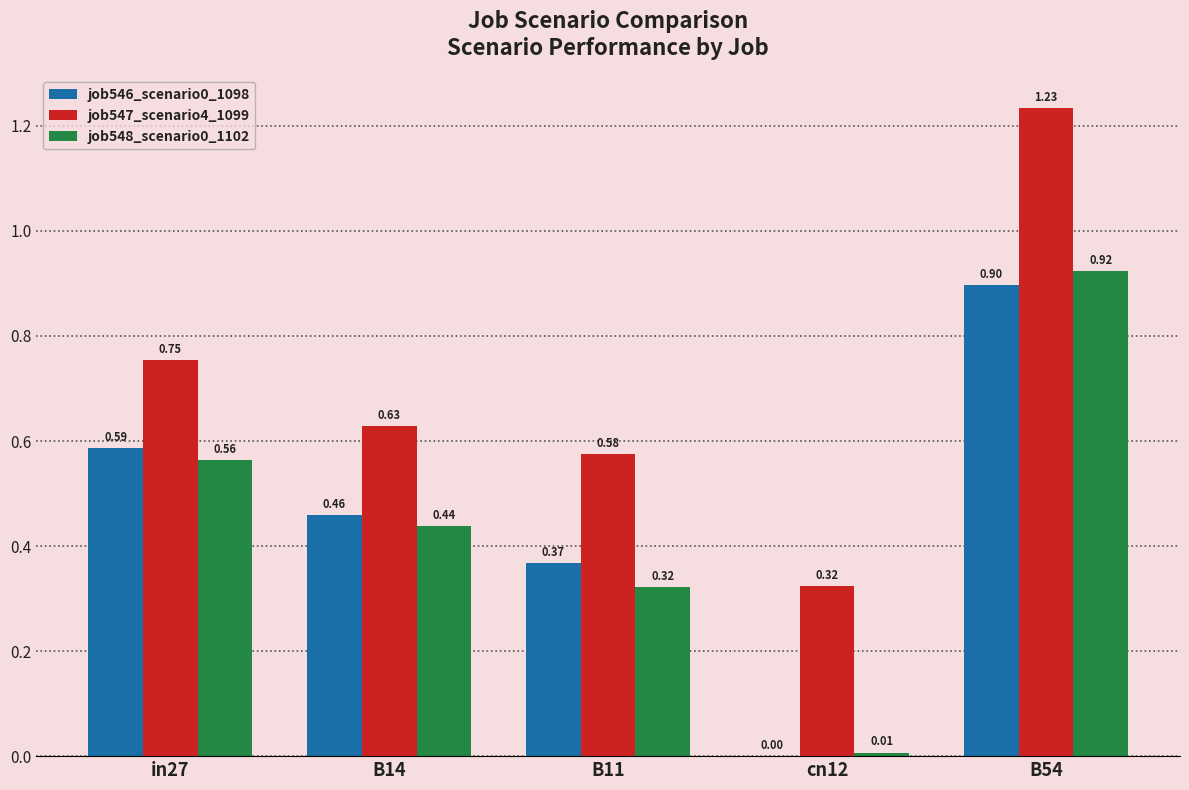

What is the sum of the job547_scenario4_1099 values at B54 and cn12?

1.6